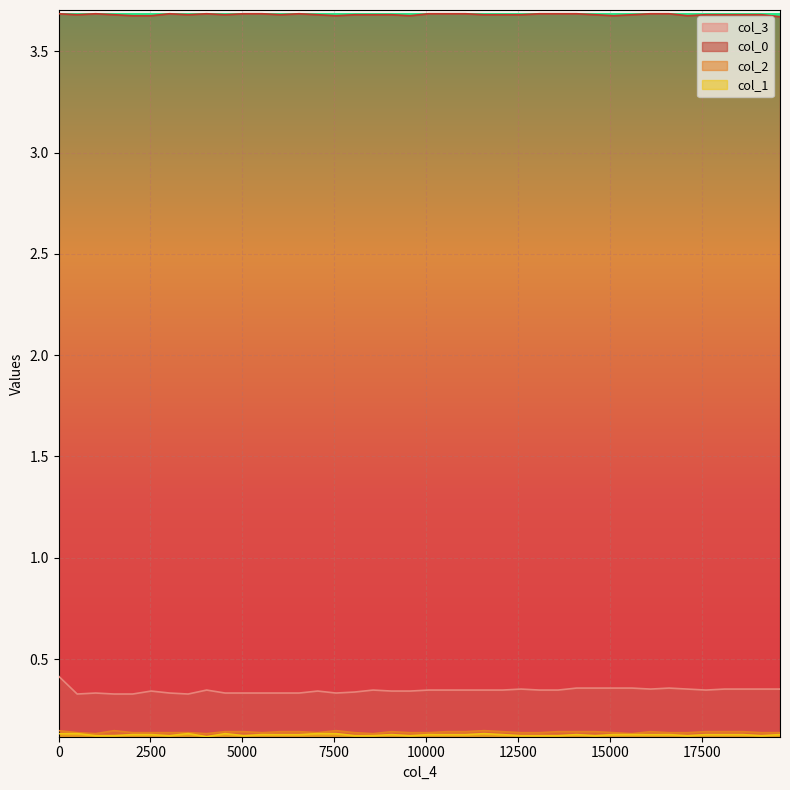

Which series has the largest range (max minus min)?

col_3